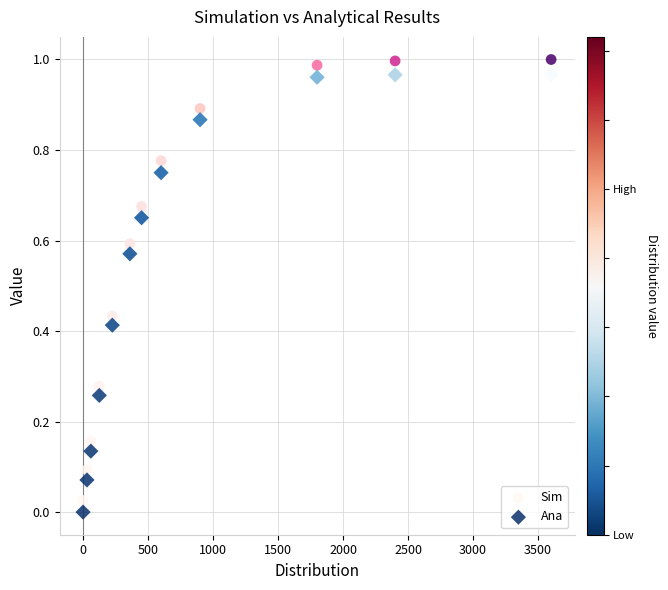

Across all data points, what is the range of X values (max minus min)?

3600.0